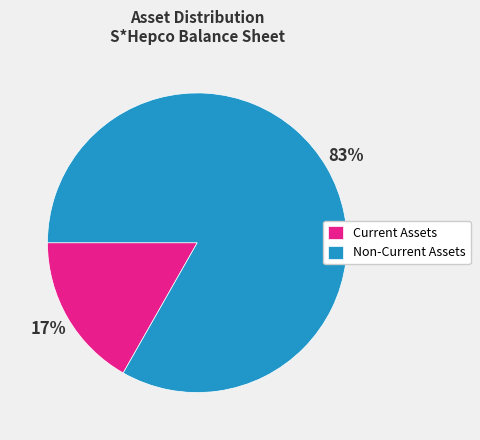

The Non-Current Assets slice represents 83% of the pie. True or false?

True